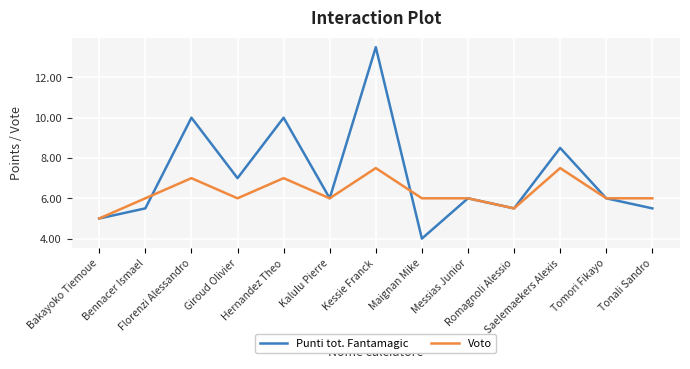

Which series has the largest range (max minus min)?

Punti tot. Fantamagic